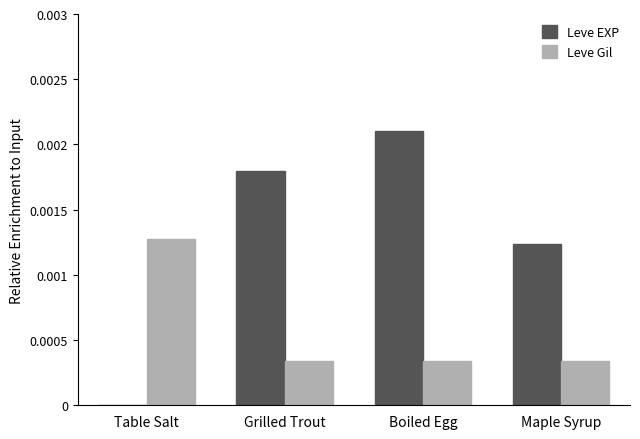

Does the chart contain stacked bars?

No